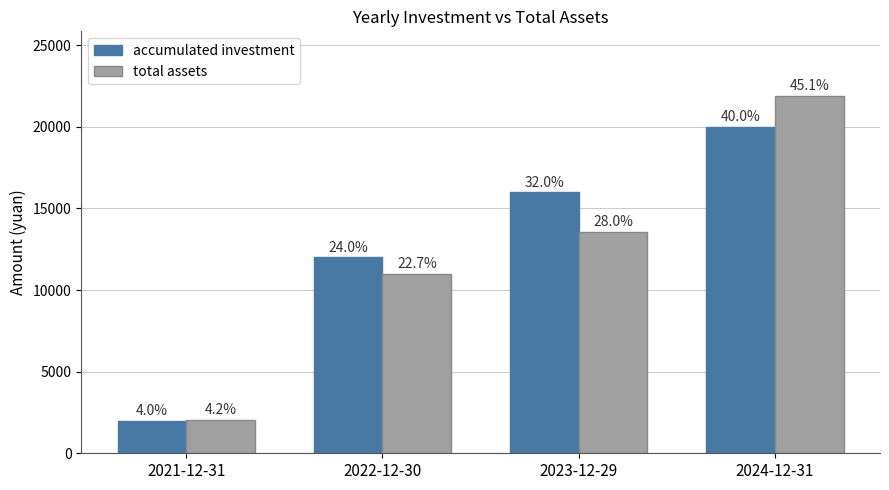

What are all the series names shown in the legend?

accumulated investment, total assets